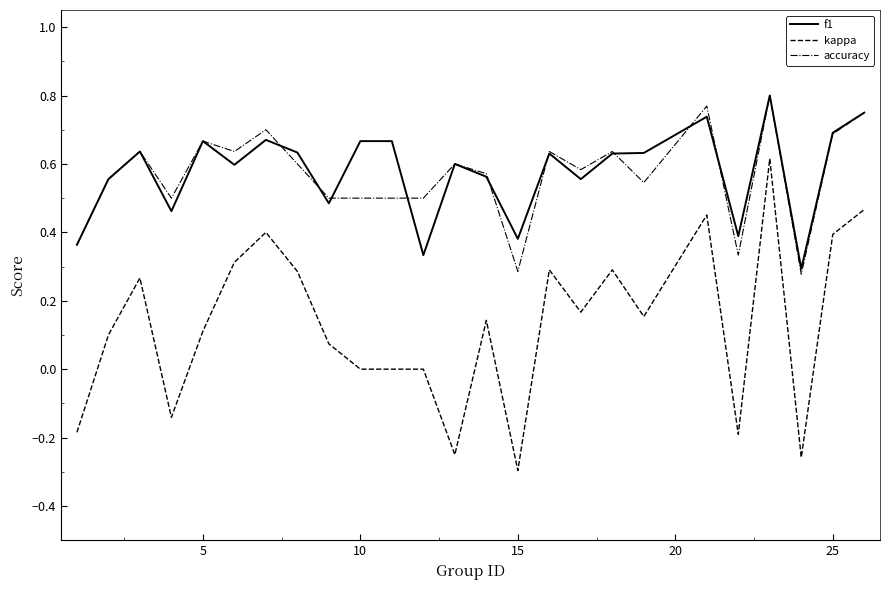

True or false: kappa and f1 cross at least once.

False